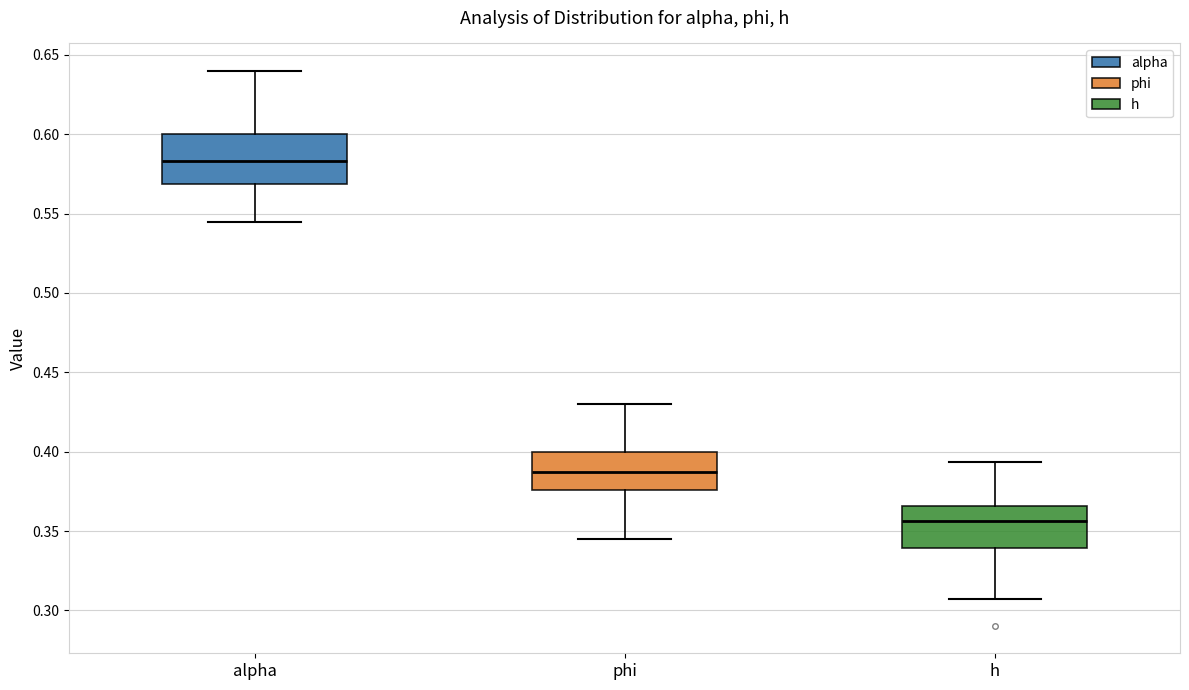

Where does the median line of the box for alpha sit on the y-axis? The values are not printed on the chart, so give them approximately, as read against the axis.

0.585